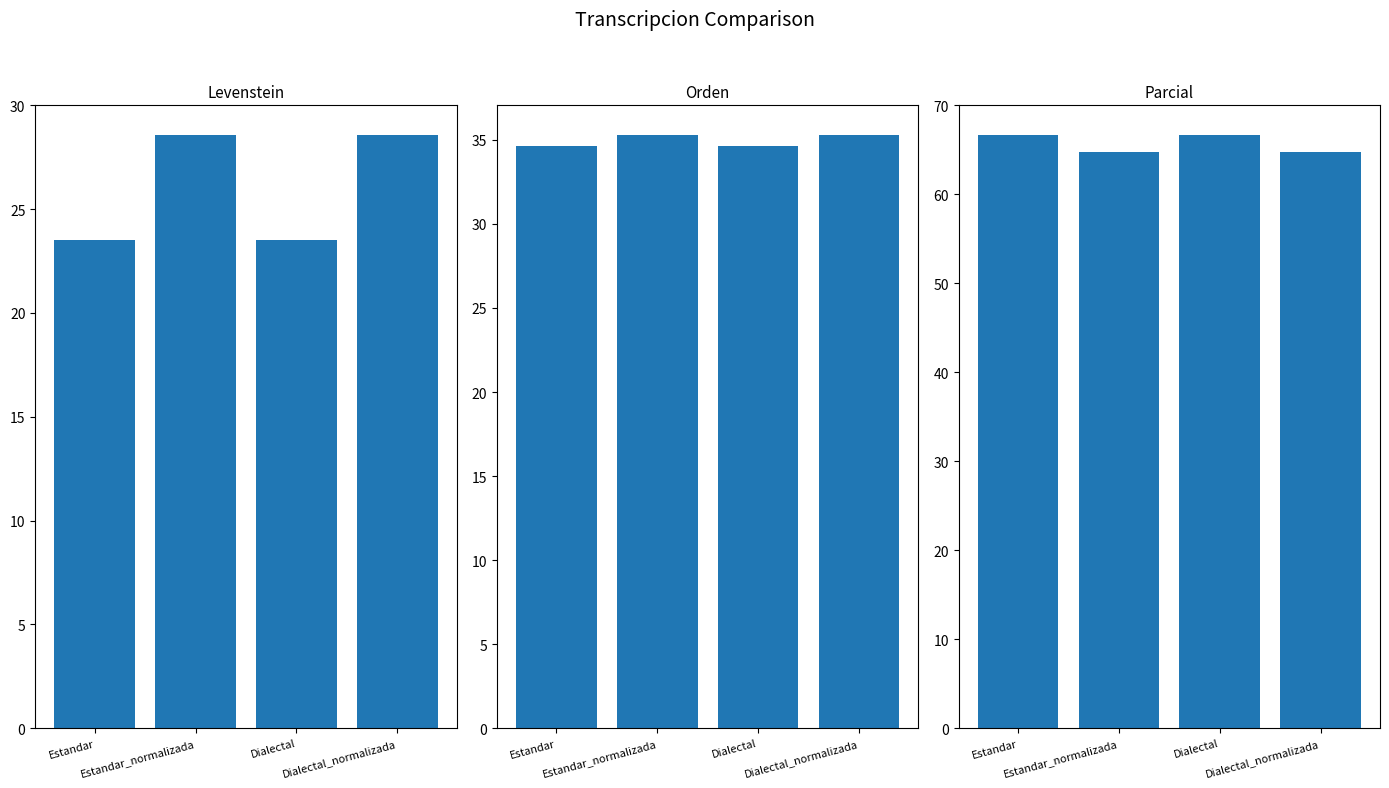

Reading right to left, transcribe all the data shown in this chart.

Levenstein: 28.6	23.5	28.6	23.5
Orden: 35.3	34.6	35.3	34.6
Parcial: 64.7	66.7	64.7	66.7